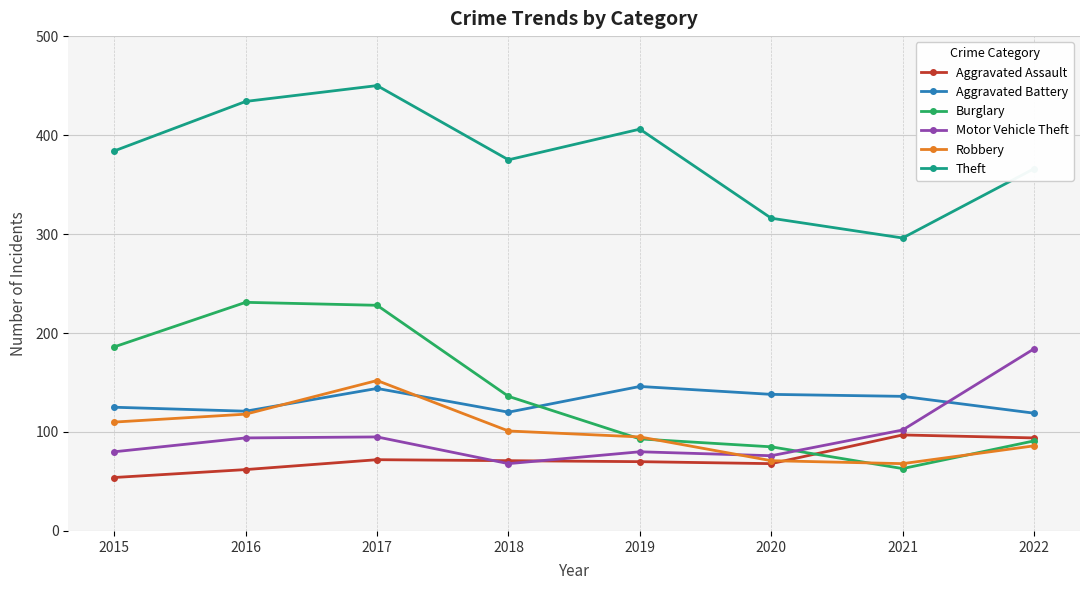

True or false: Theft and Burglary intersect in this chart.

False